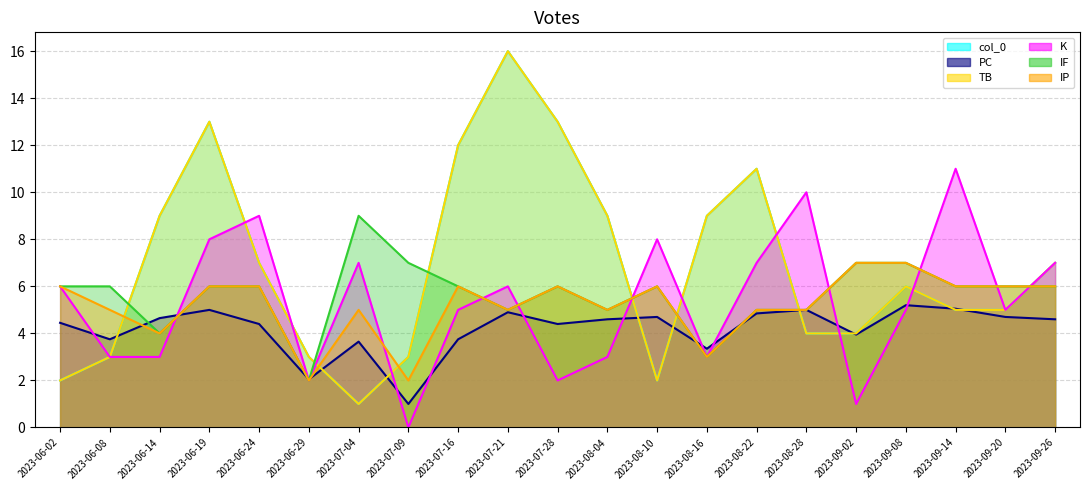

At how many categories does at least one series exceed 8?

12